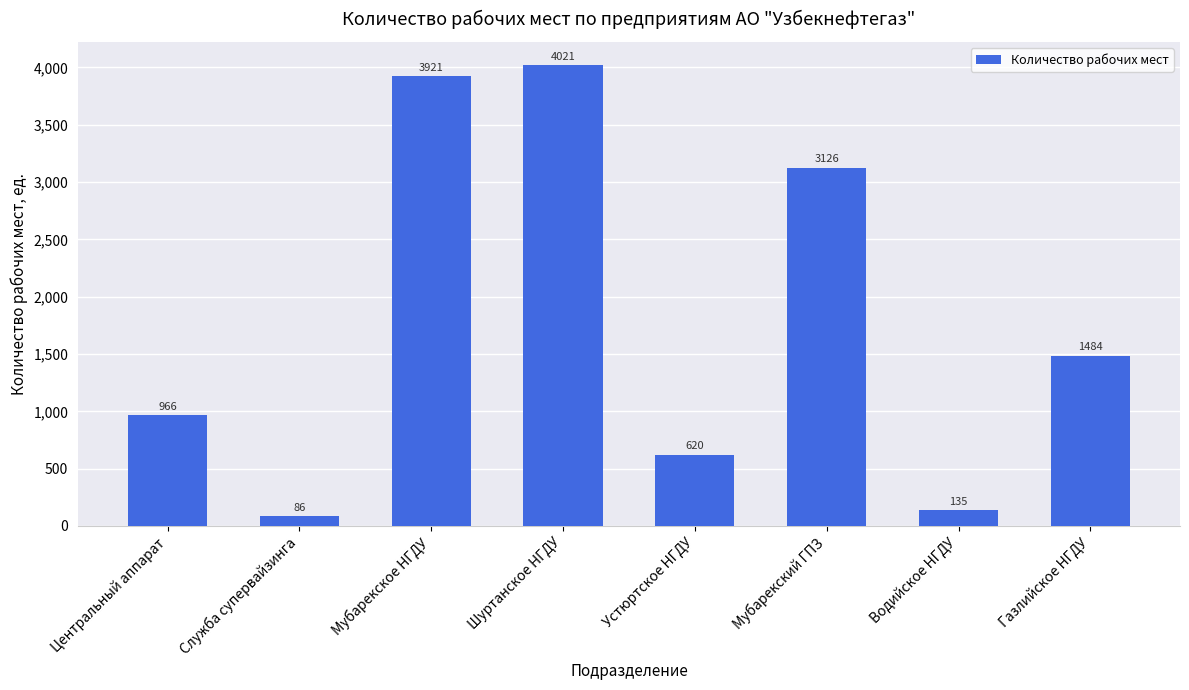

The value at Мубарекский ГПЗ is 3126. True or false?

True